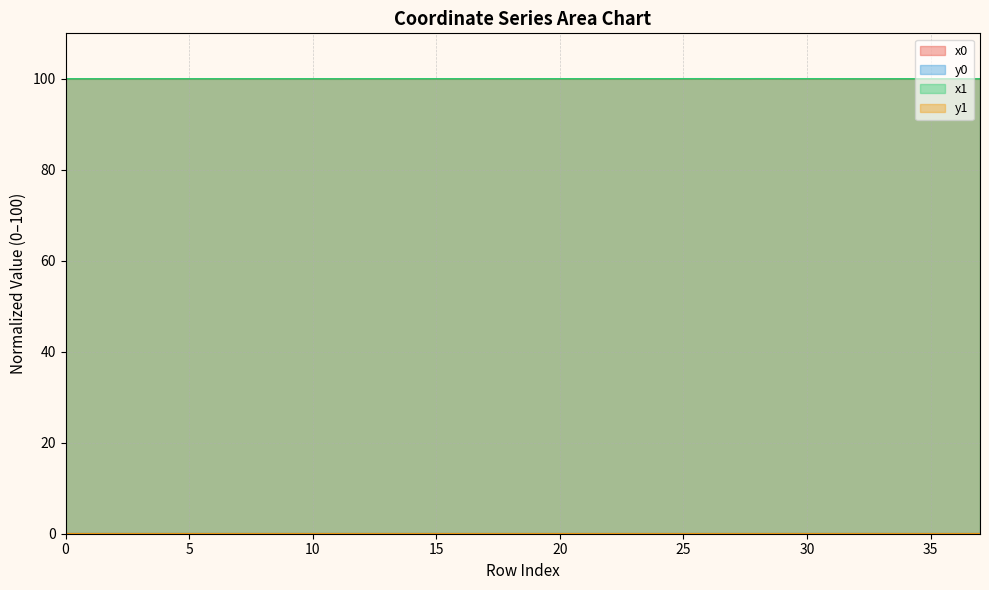

Which series ends up on top after the final intersection of x1 and x0?

x0